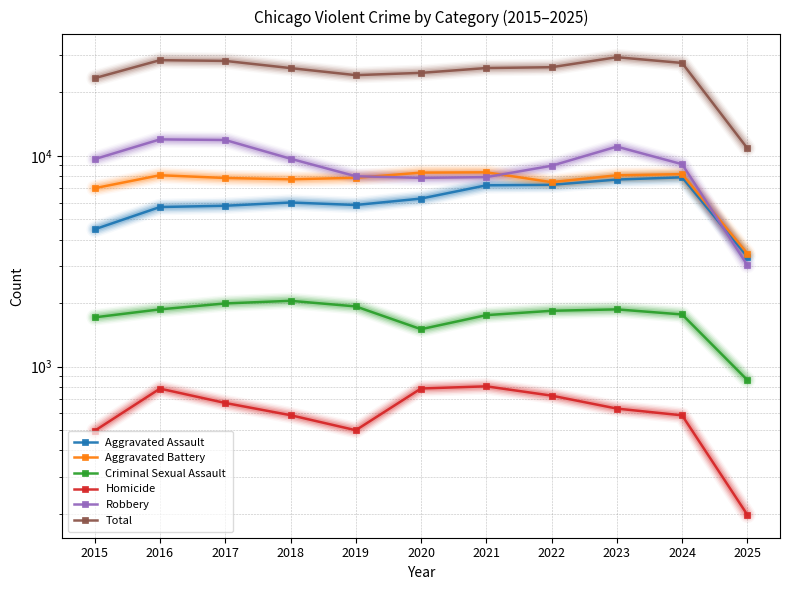

What is the difference between the Aggravated Battery values at 2023 and 2021?

267